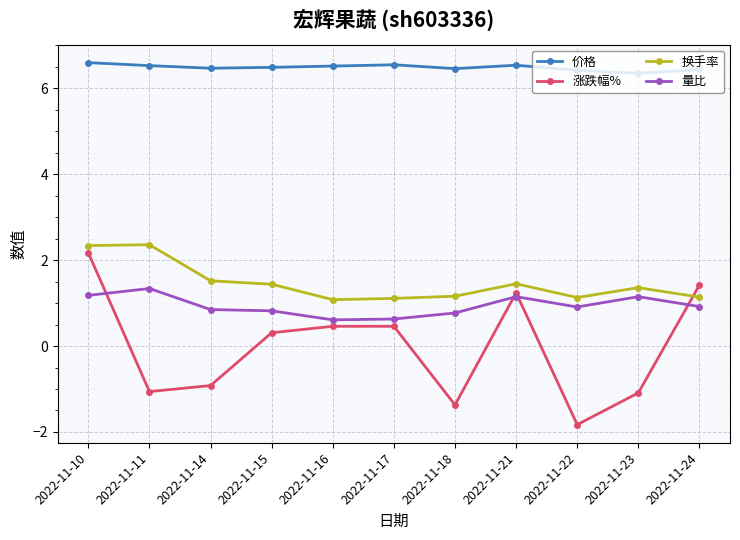

What is the value of the 换手率 point at the 3rd from the left?

1.5